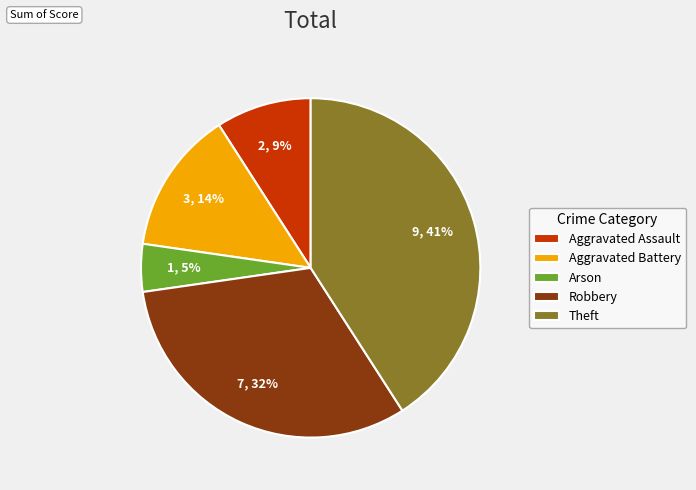

To the nearest percent, what is the average slice percentage?

20%